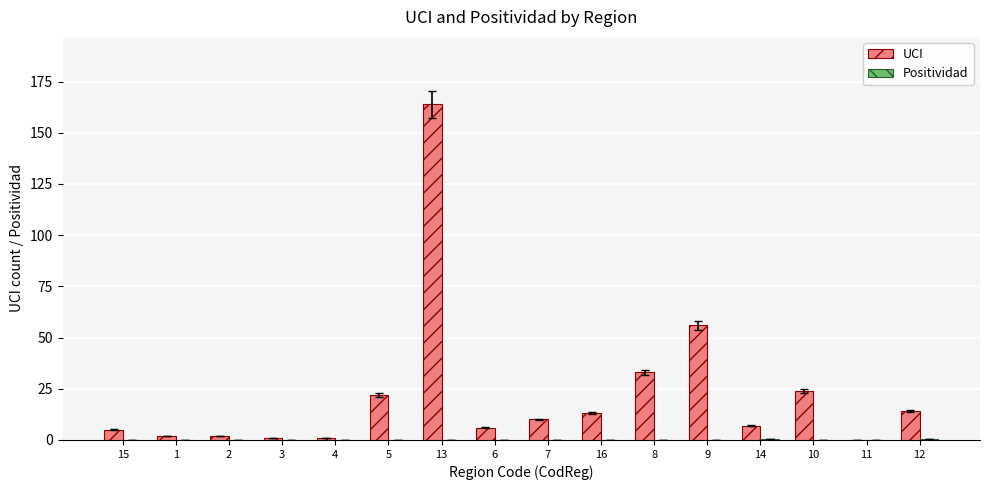

The value of UCI at 15 is 5.0. True or false?

True